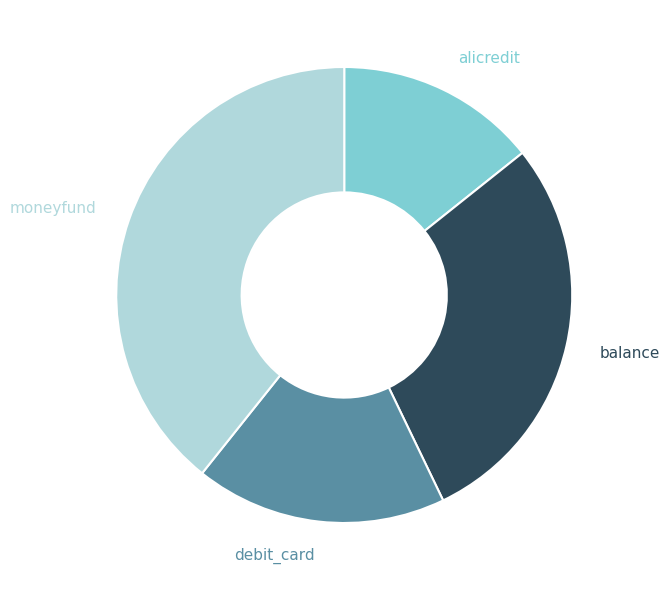

Count the number of slices in the pie.

4